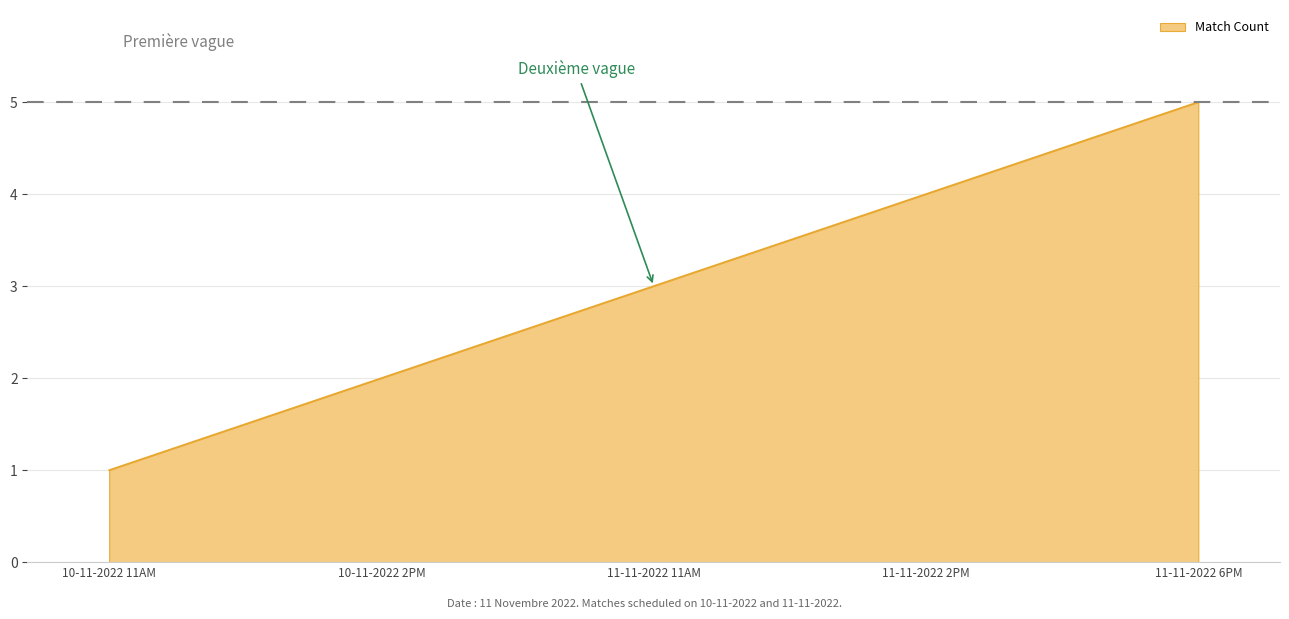

Does the chart display data point markers on the line(s)?

No